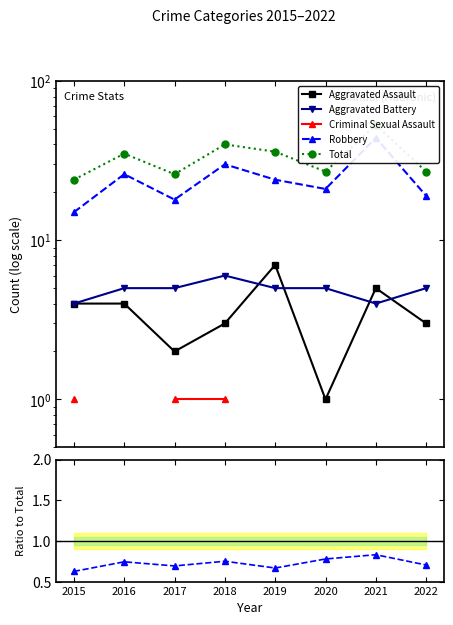

What is the value of the Total point at the 4th from the left?

40